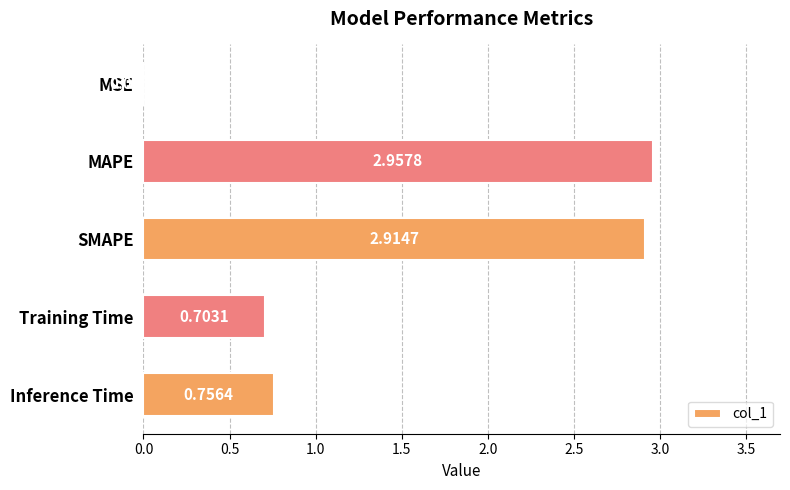

Which category has the highest value across all series?

MAPE